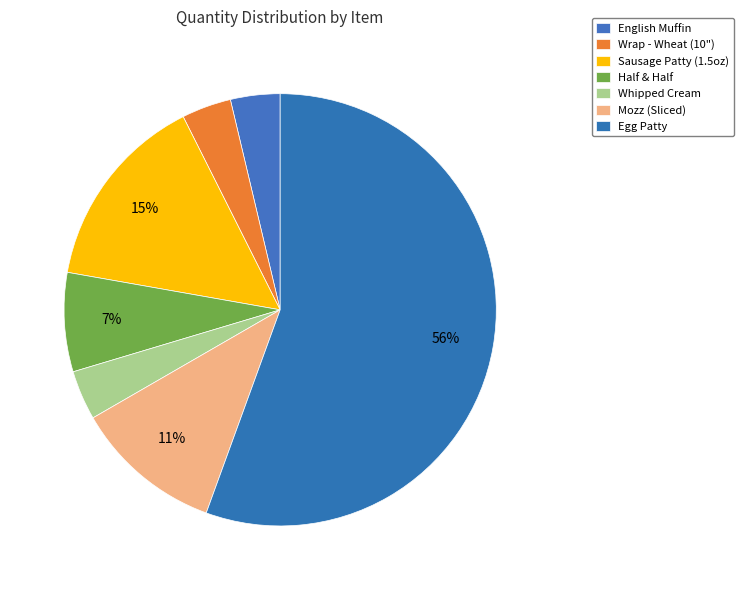

What is the total percentage of Egg Patty and Wrap - Wheat (10")?

59.3%